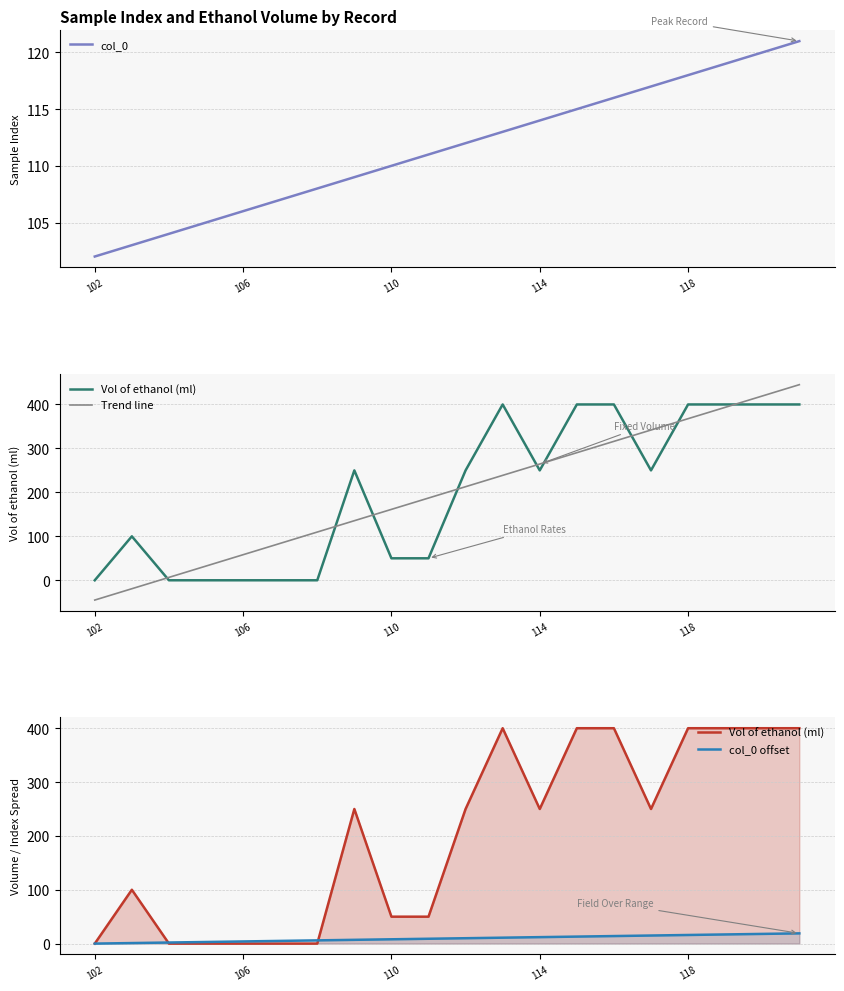

What is the lowest value of the col_0 series?

102